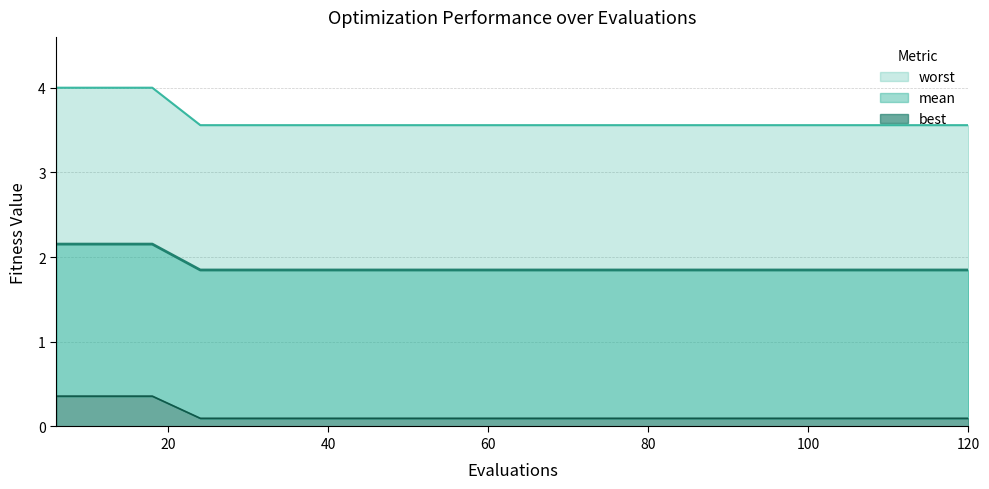

At which category does the chart reach its minimum across all series?

24